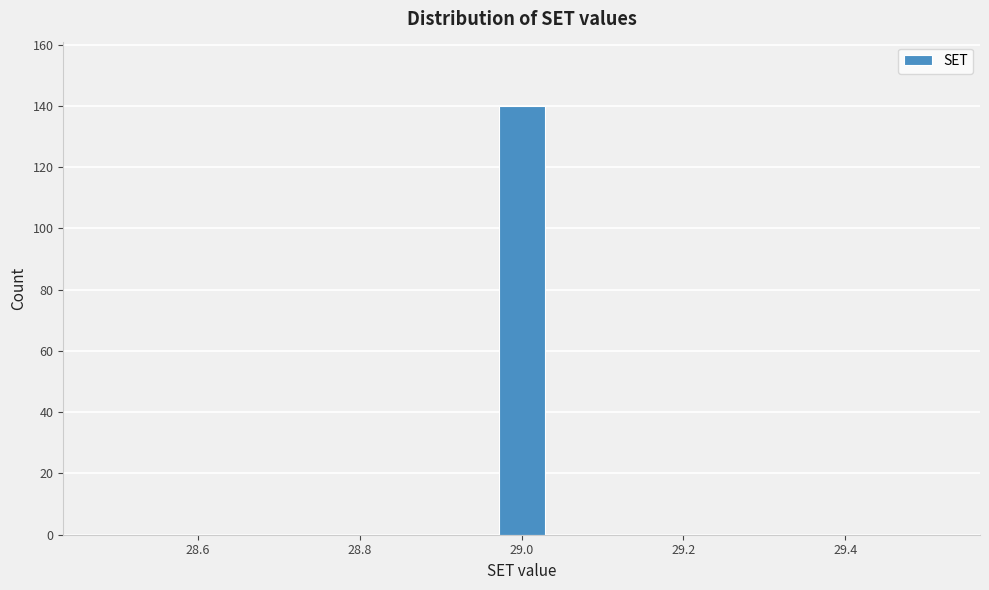

Around what value on the x-axis is the tallest bar? Give the approximate position of its centre, as read against the axis.

29.00